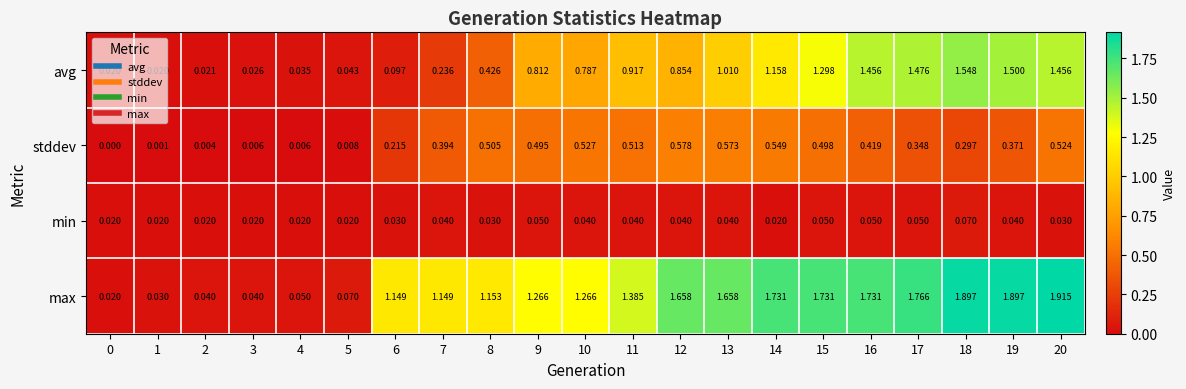

Rank the series at 19 from lowest to highest value.

min, stddev, avg, max